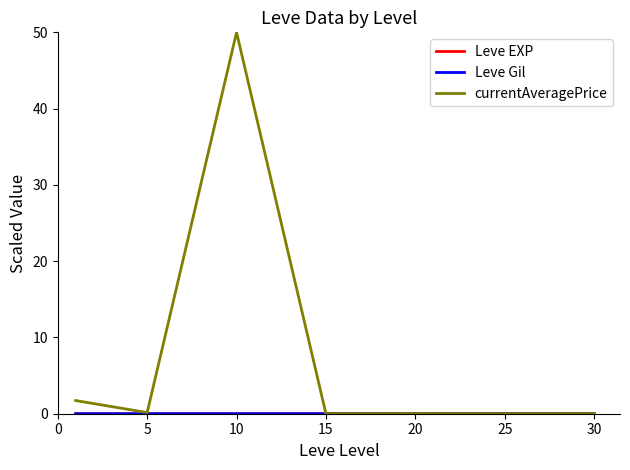

Which series has the largest total across all categories?

currentAveragePrice